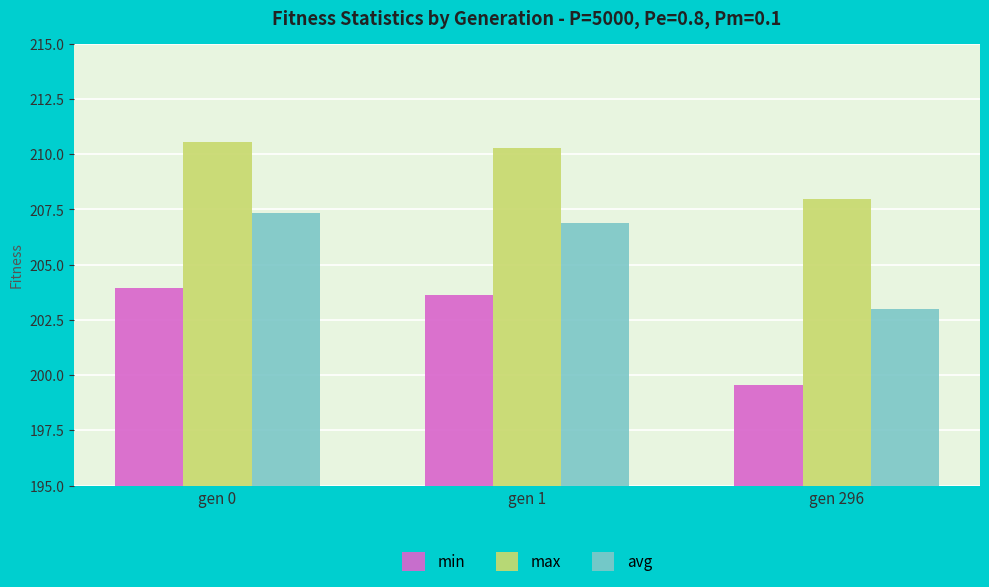

What is the difference between the maximum and minimum values in the max series?

2.6